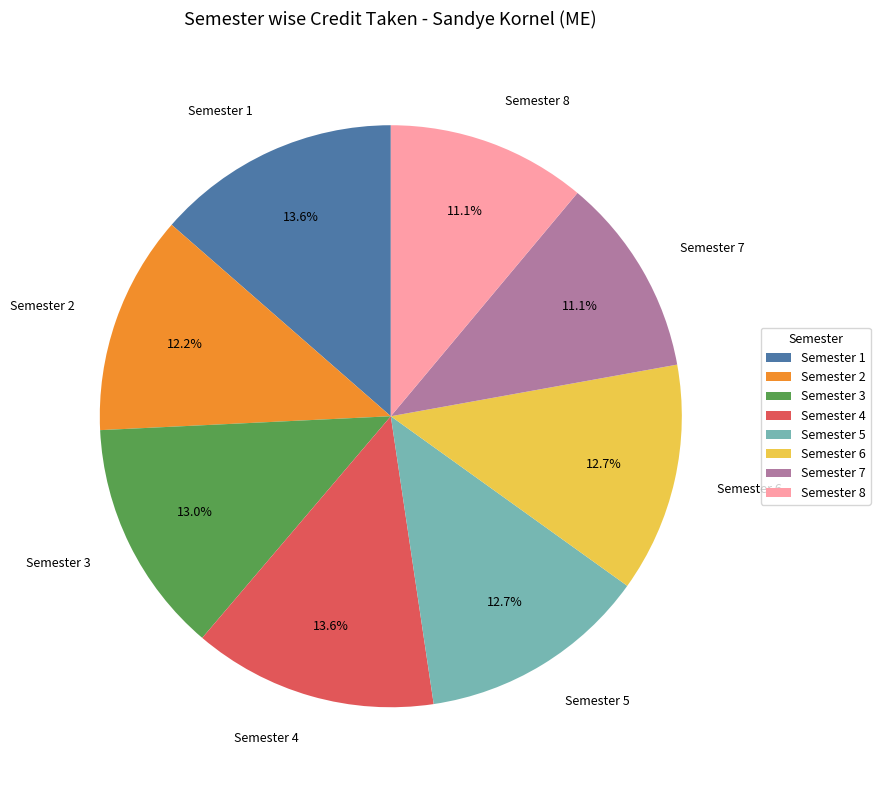

To the nearest percent, what portion does Semester 7 represent?

11%